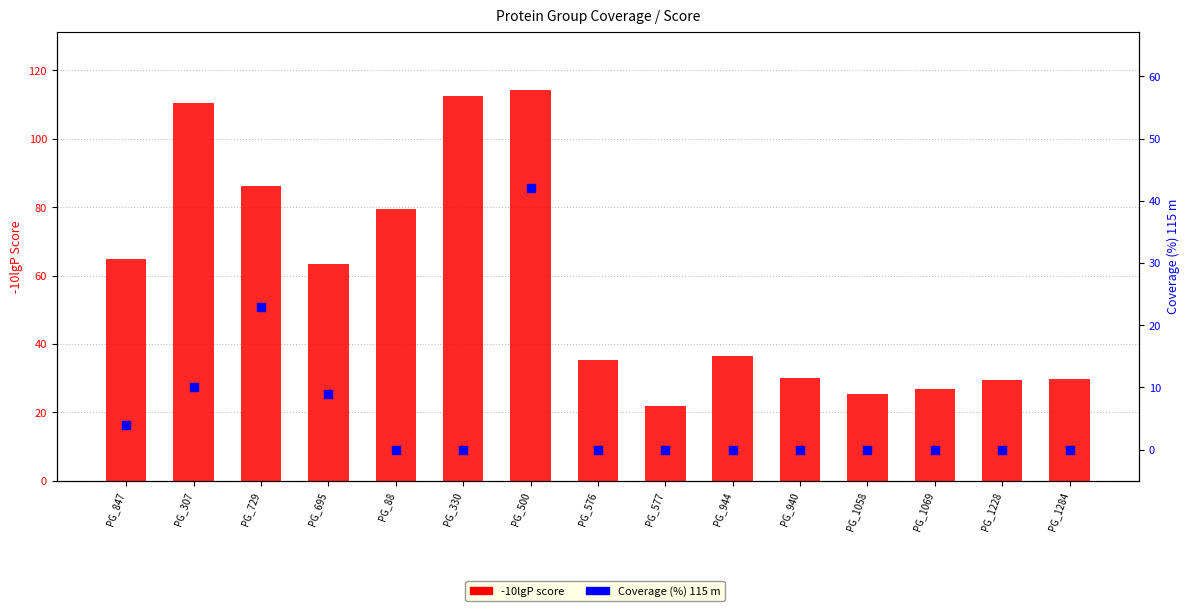

What is the total value across all series at PG_500?

156.2